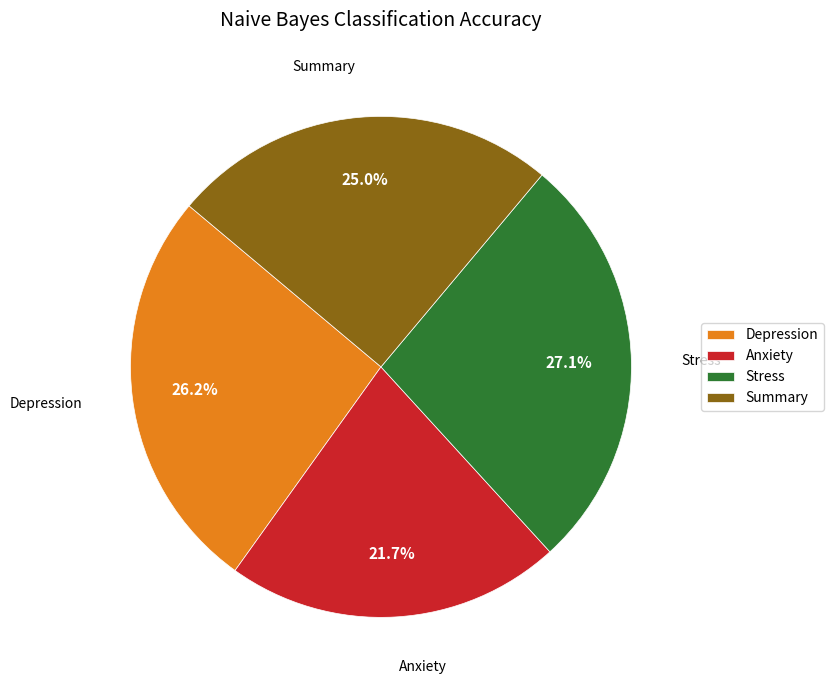

What is the ratio of the value at Depression to the value at Anxiety?

1.2